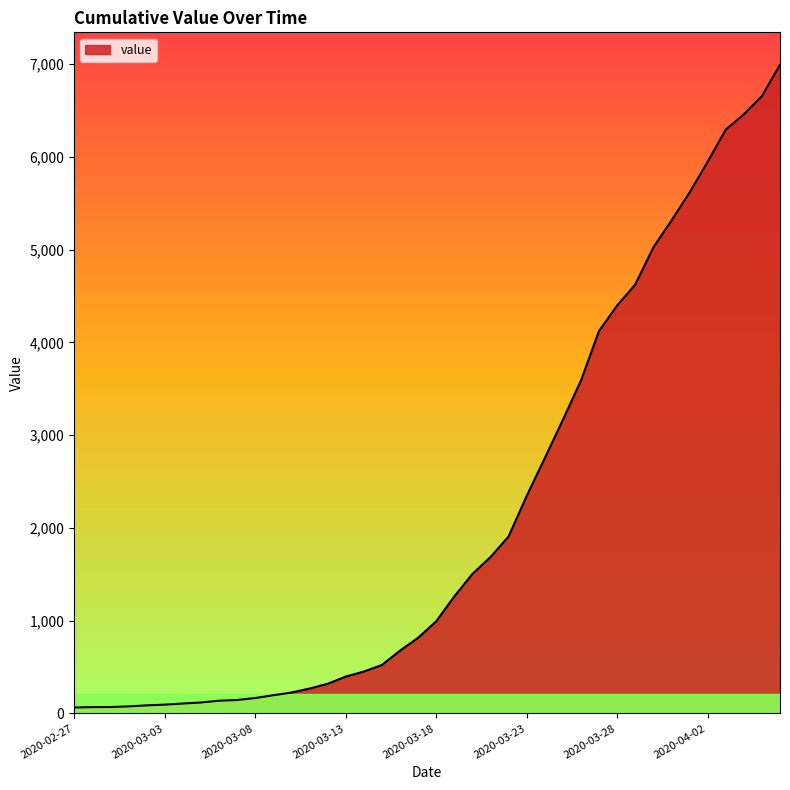

What is the difference between the second highest and minimum values?

6592